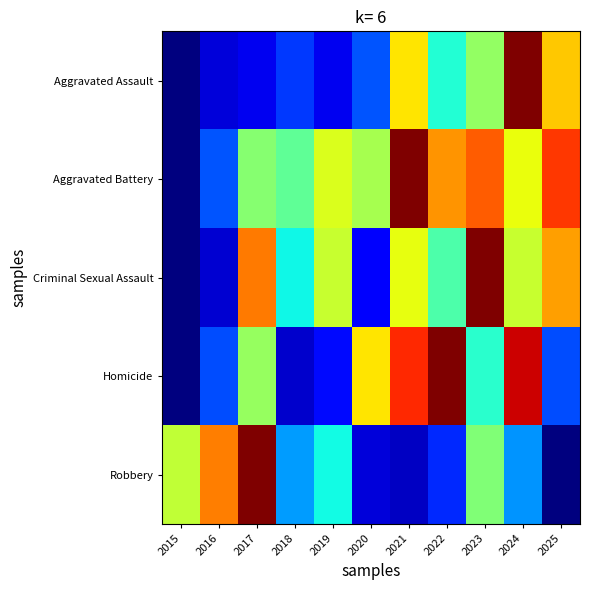

Reading right to left, transcribe all the data shown in this chart.

Aggravated Assault: 2025=0.7	2024=1.0	2023=0.5	2022=0.4	2021=0.7	2020=0.2	2019=0.1	2018=0.2	2017=0.1	2016=0.1	2015=0.0
Aggravated Battery: 2025=0.9	2024=0.6	2023=0.8	2022=0.8	2021=1.0	2020=0.6	2019=0.6	2018=0.5	2017=0.5	2016=0.2	2015=0.0
Criminal Sexual Assault: 2025=0.7	2024=0.6	2023=1.0	2022=0.4	2021=0.6	2020=0.1	2019=0.6	2018=0.4	2017=0.8	2016=0.1	2015=0.0
Homicide: 2025=0.2	2024=0.9	2023=0.4	2022=1.0	2021=0.9	2020=0.7	2019=0.1	2018=0.1	2017=0.5	2016=0.2	2015=0.0
Robbery: 2025=0.0	2024=0.3	2023=0.5	2022=0.2	2021=0.1	2020=0.1	2019=0.4	2018=0.3	2017=1.0	2016=0.8	2015=0.6